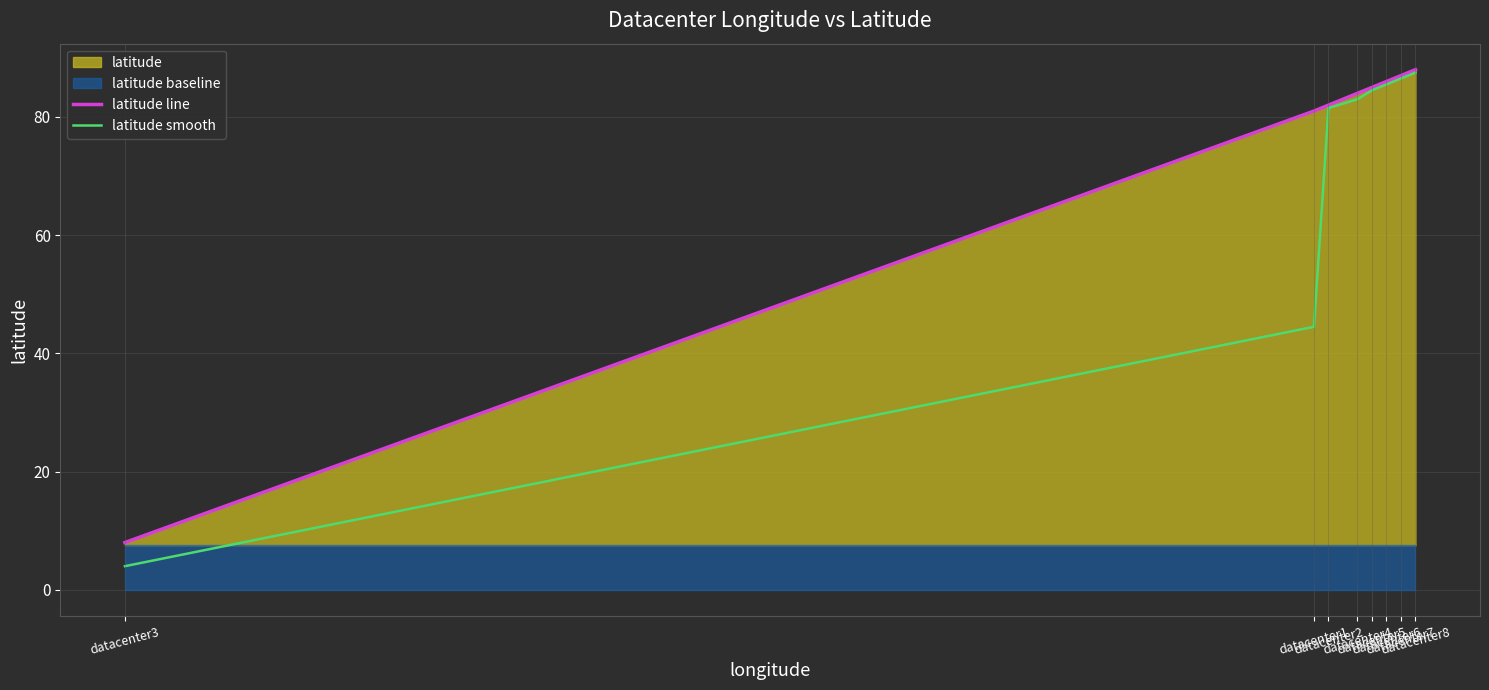

What is the approximate value of latitude line at datacenter8?

88.0